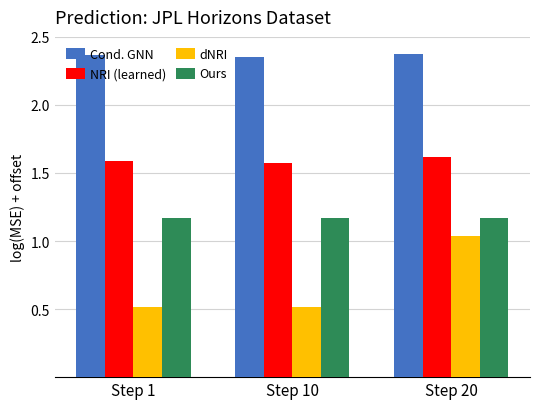

What are all the series names shown in the legend?

Cond. GNN, NRI (learned), dNRI, Ours